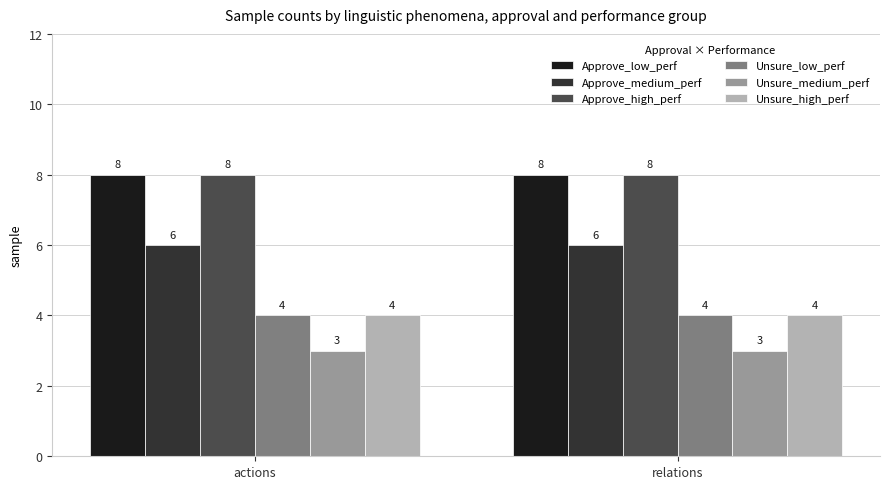

Does the chart contain stacked bars?

No